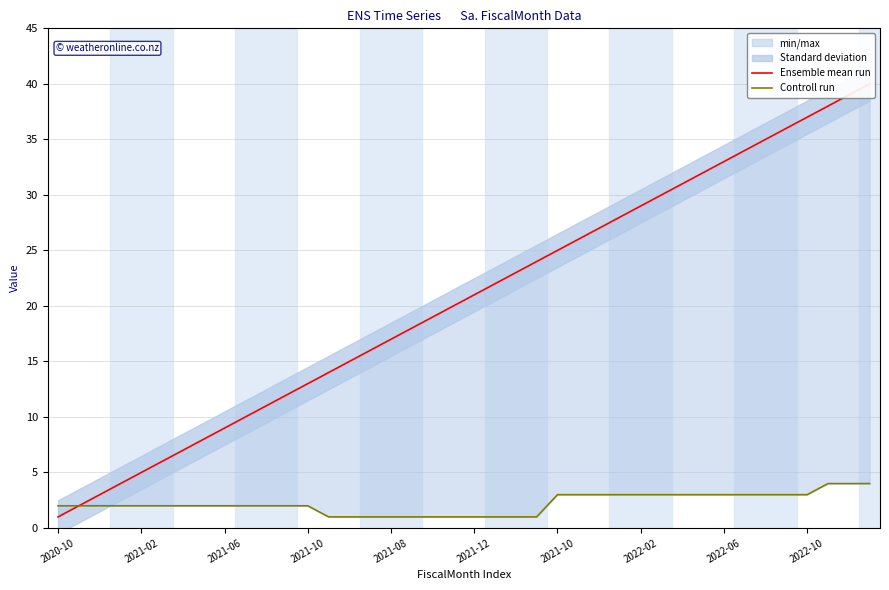

Which series has the largest total across all categories?

Ensemble mean run